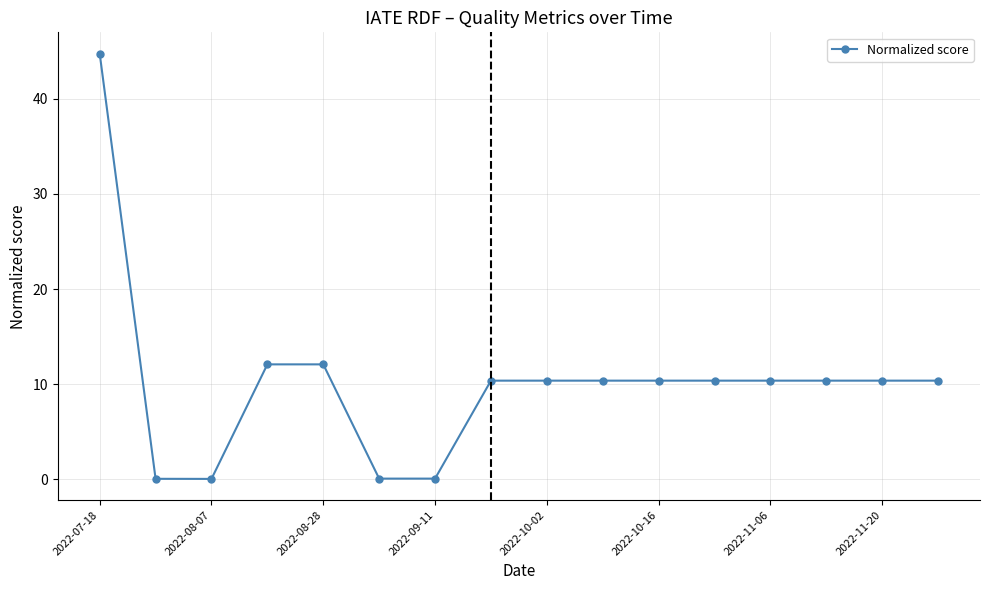

What is the value of the 8th point from the left?

10.4